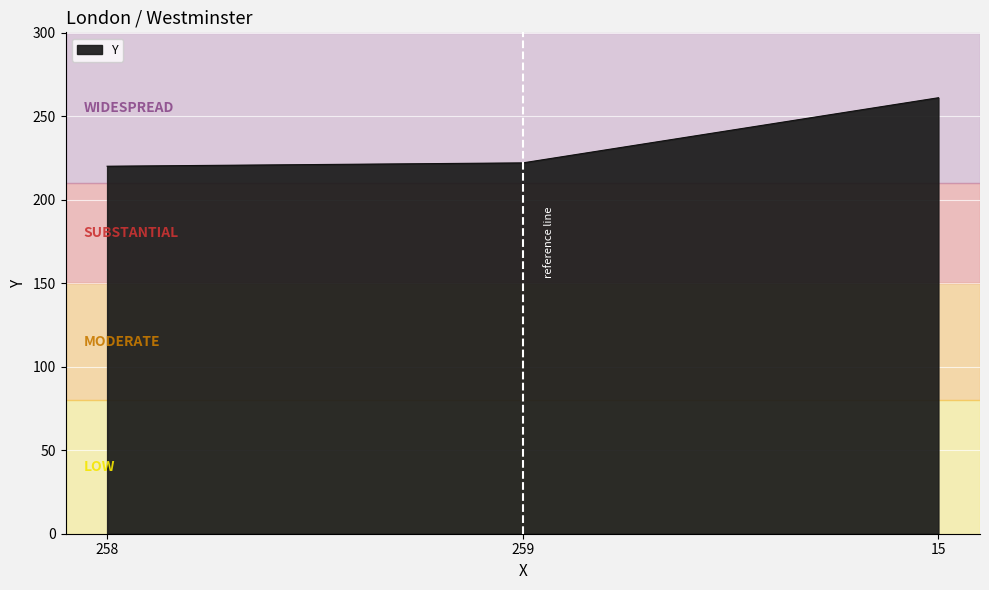

Which label corresponds to the largest value in the chart?

15